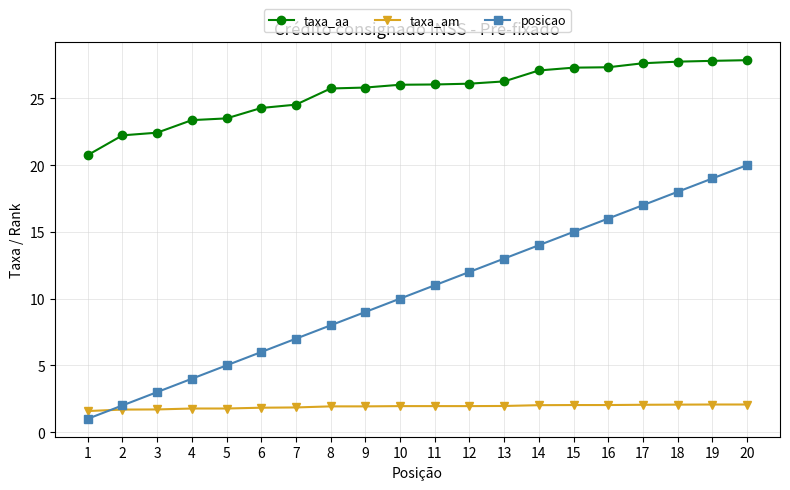

What is the sum of all taxa_am values?

38.2